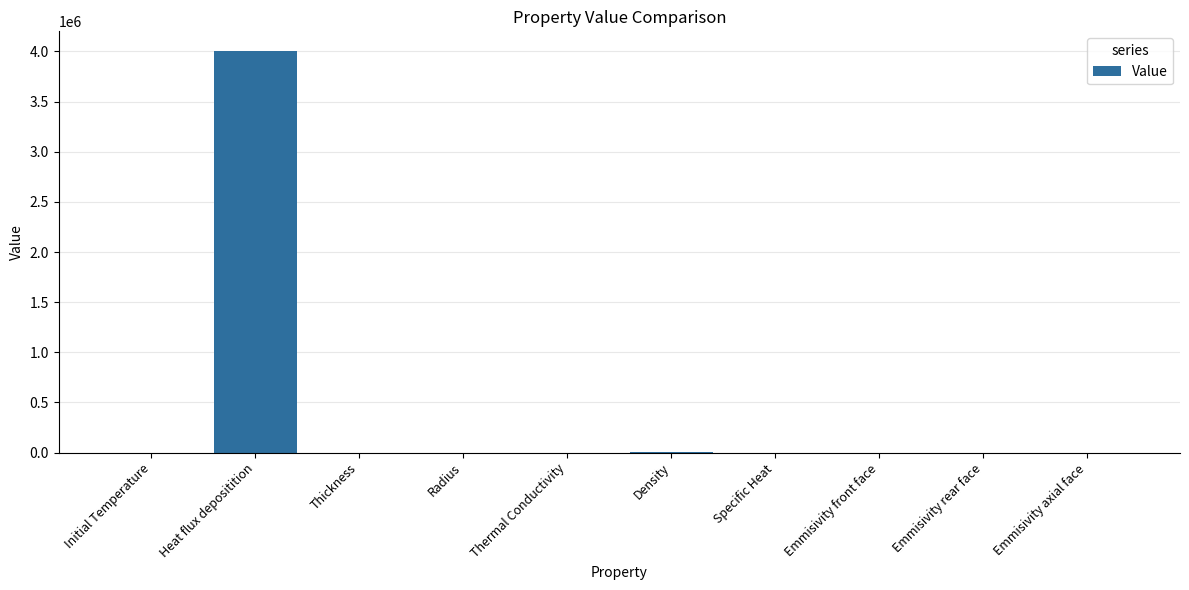

How many series are shown in this chart?

1